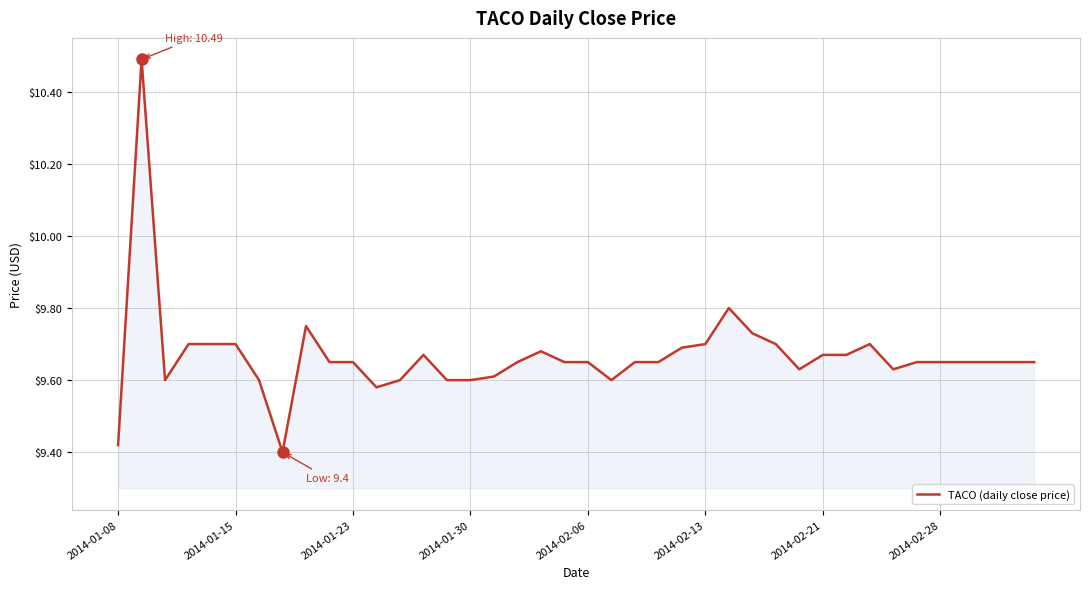

What is the maximum value shown in the chart?

10.5